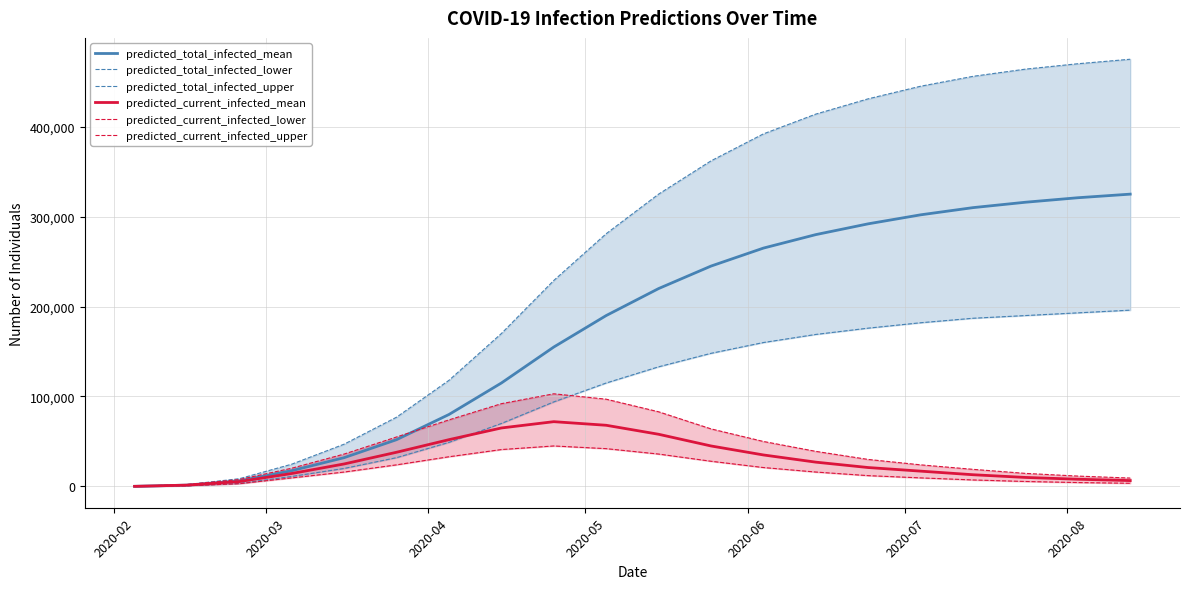

What is the highest value of the predicted_total_infected_mean series?

325000